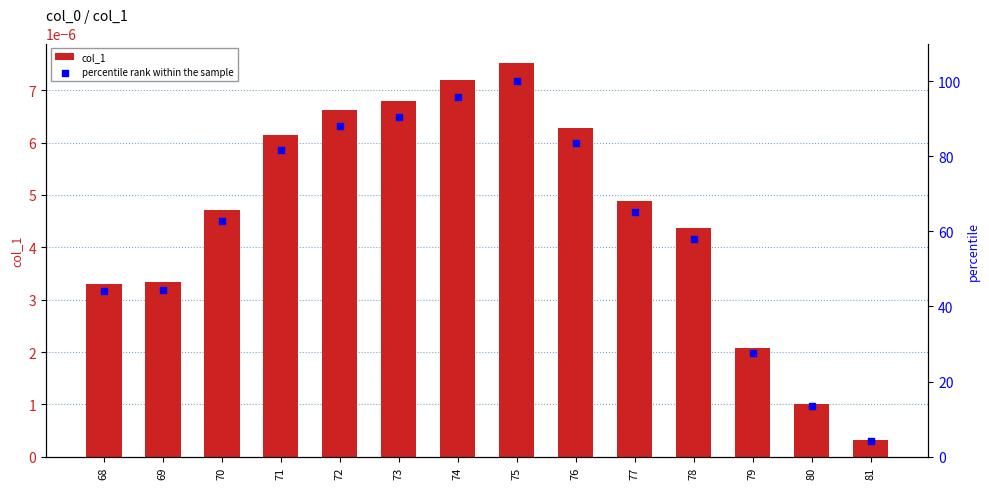

At which category is the sum across all series the highest?

75